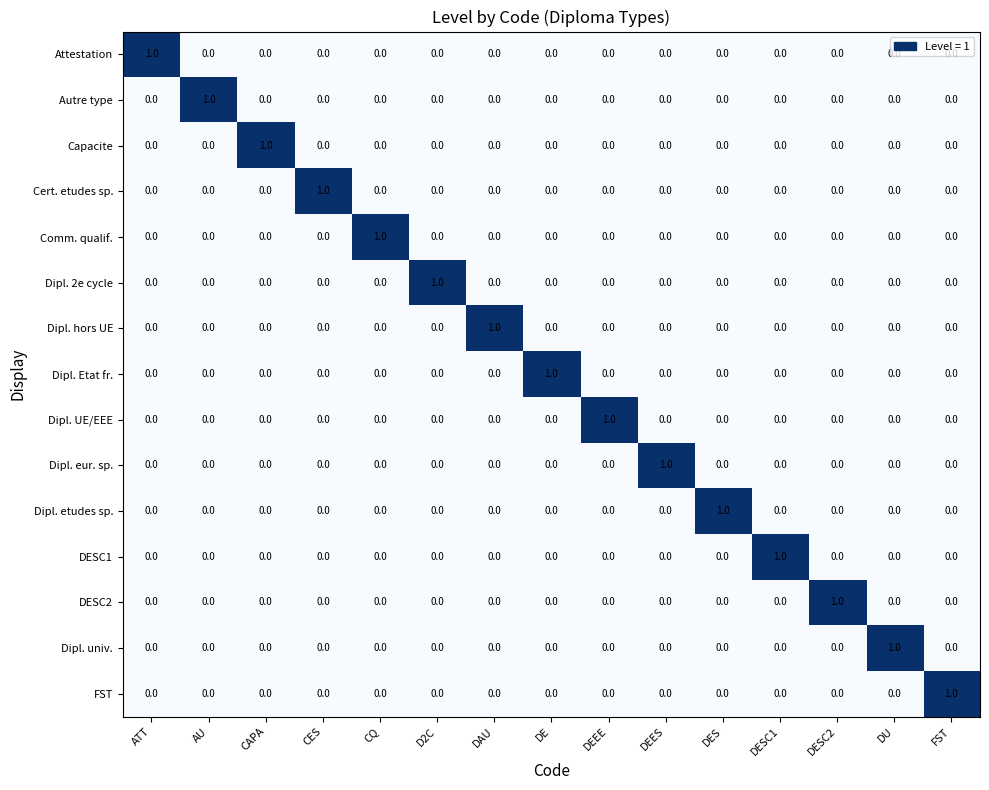

Which category has the highest value in the Dipl. Etat fr. series?

DE